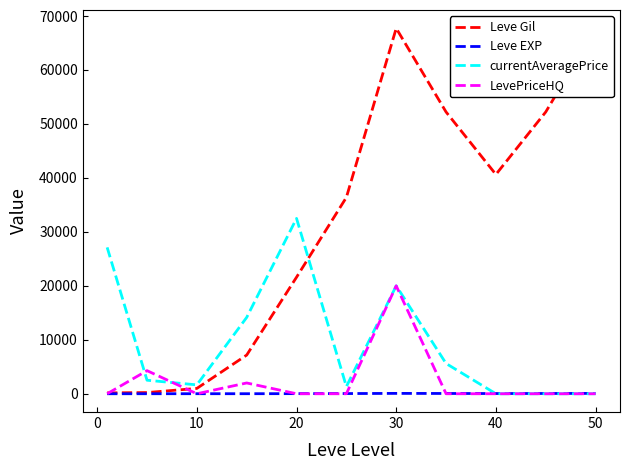

How many values in the LevePriceHQ series exceed 0?

3